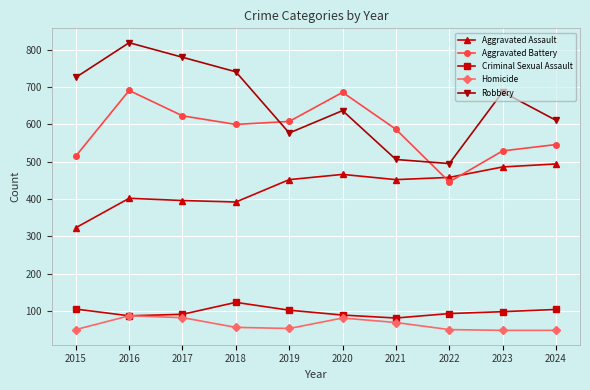

How many lines are shown in the chart?

5